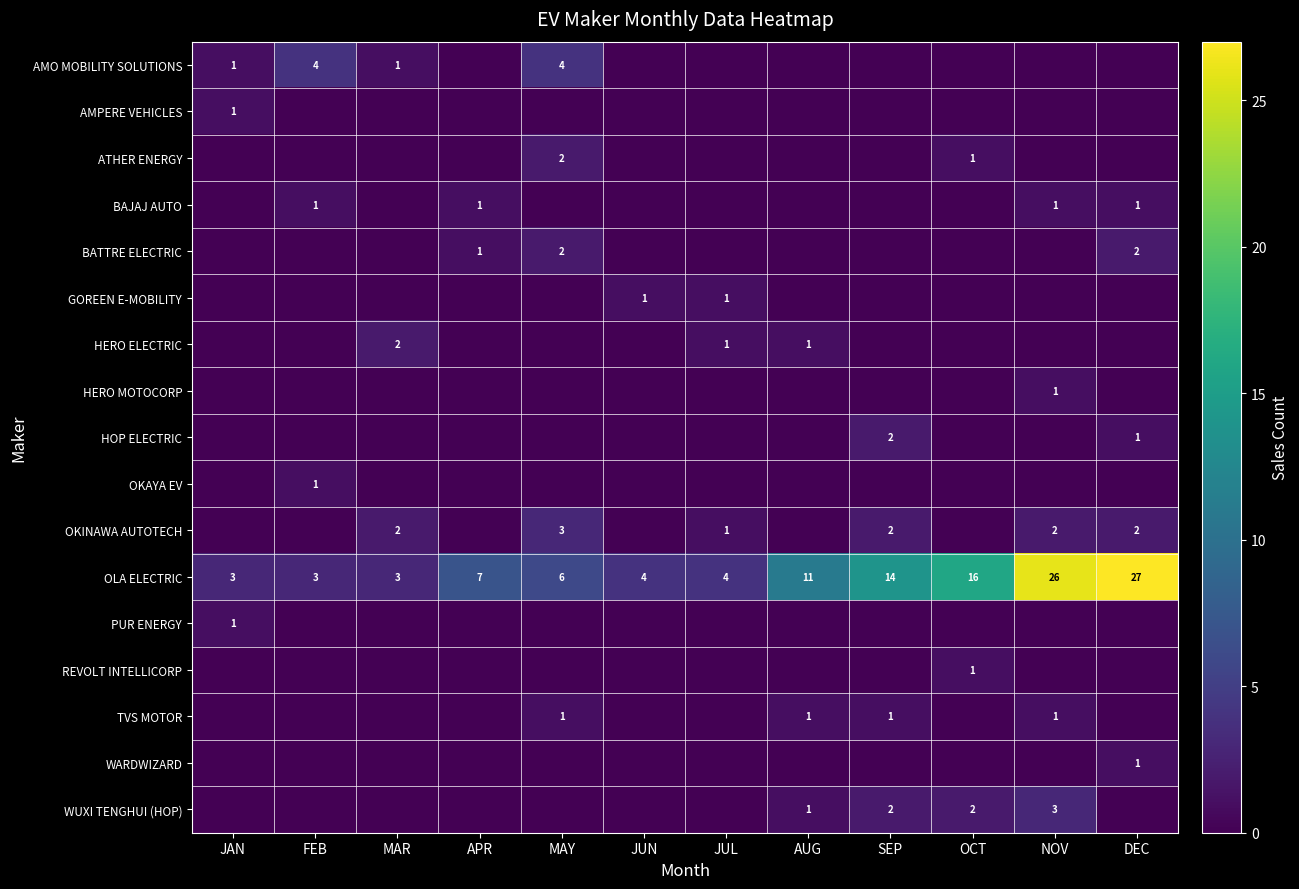

At which category is the sum across all series the highest?

NOV